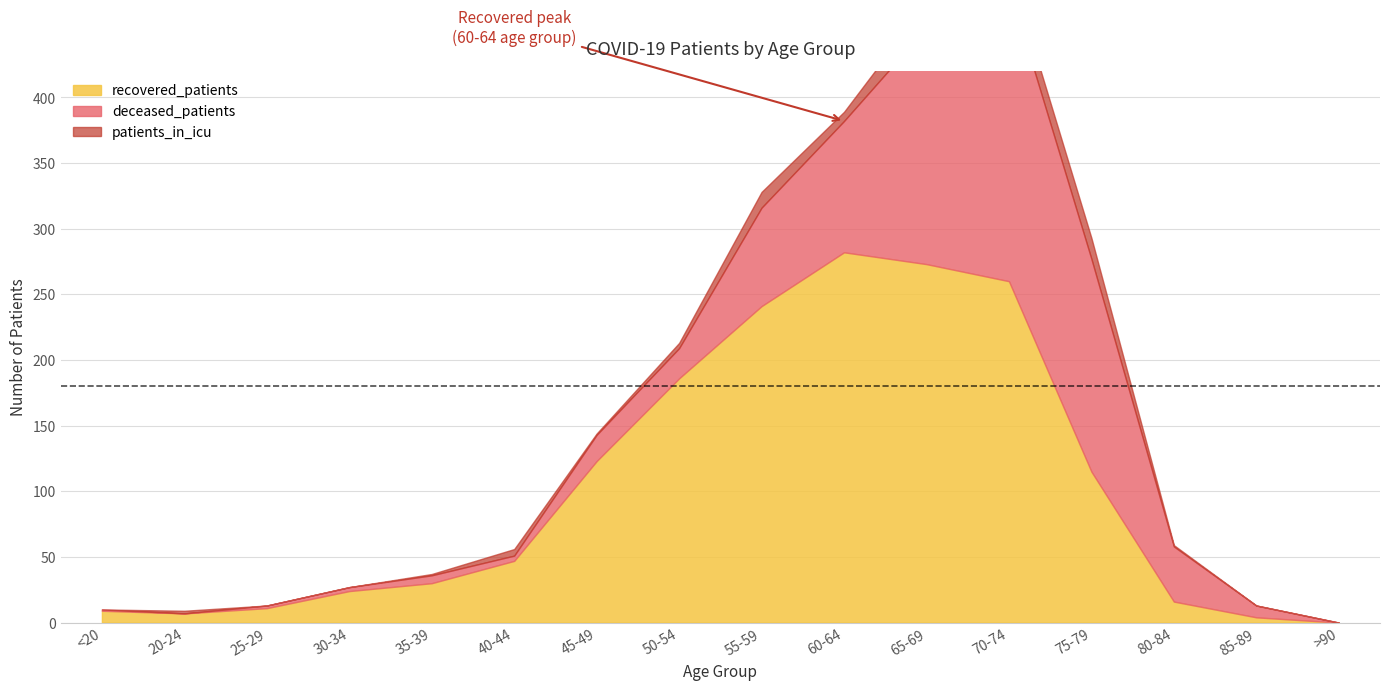

Between 50-54 and 70-74, which series saw the biggest shift?

deceased_patients